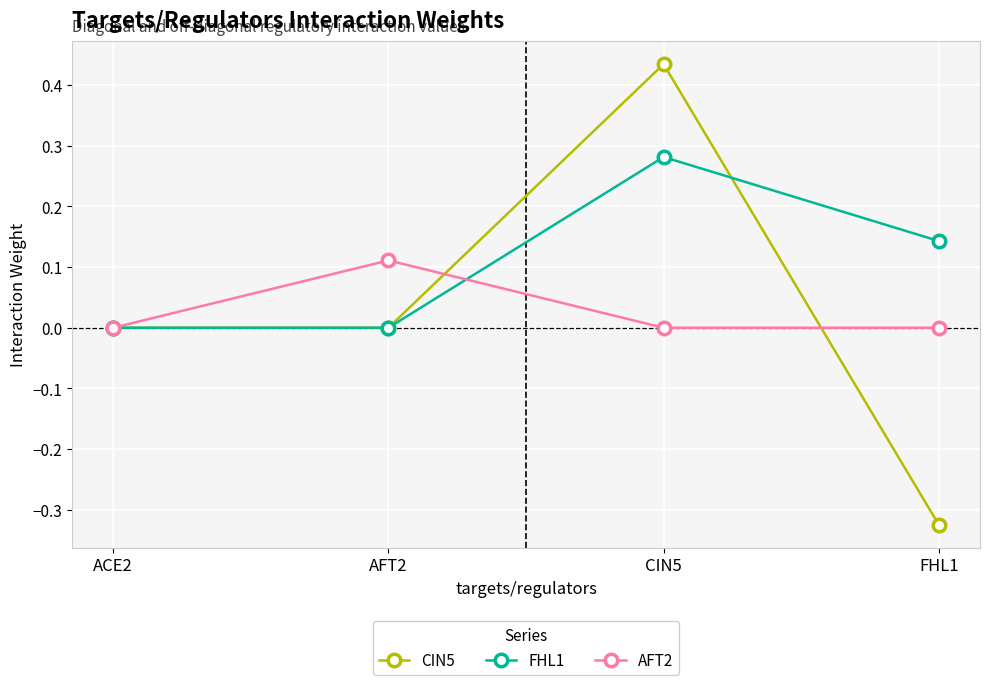

The FHL1 series shows 0.4 at CIN5. True or false?

False